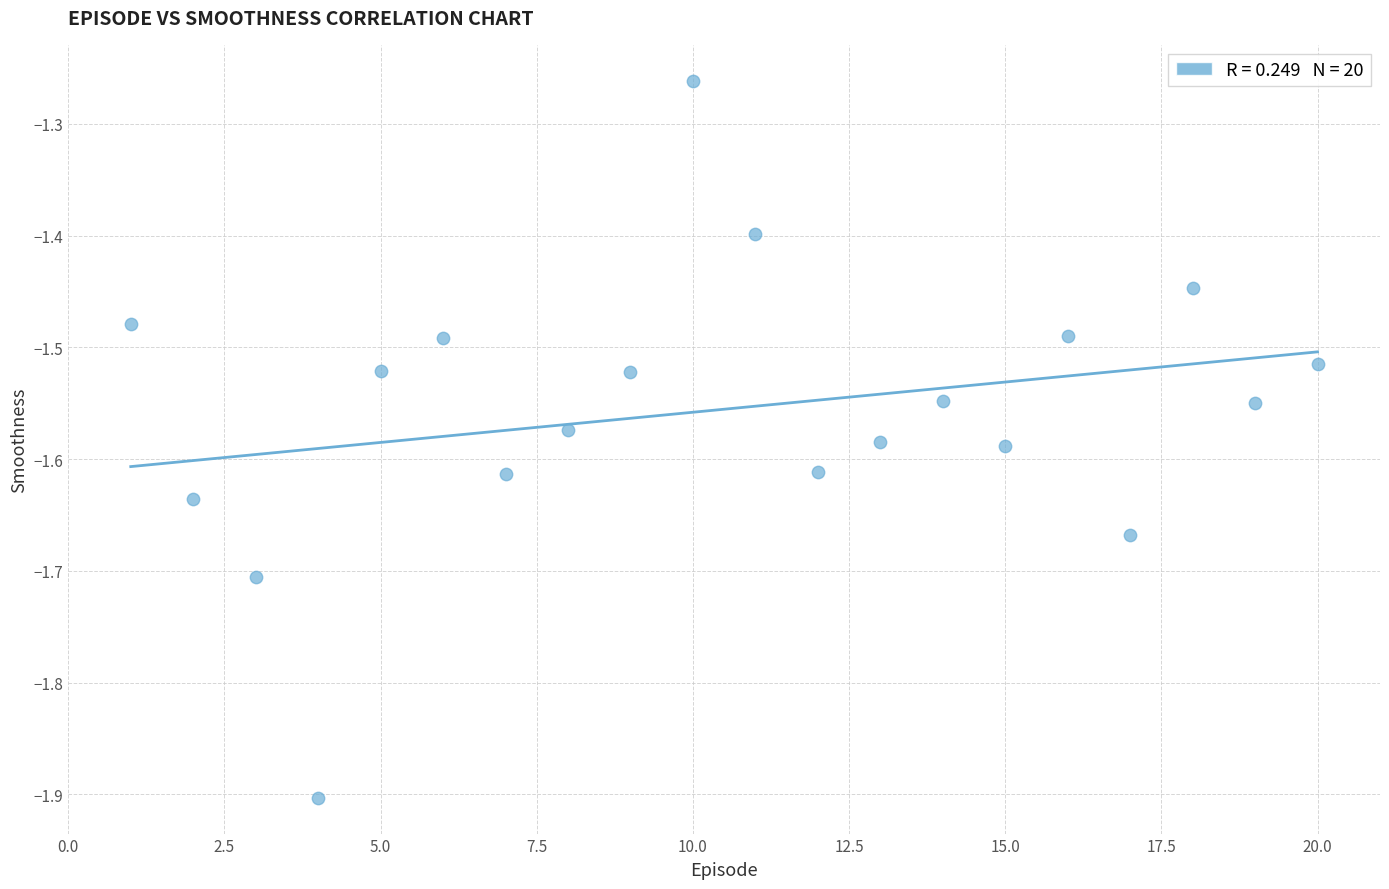

What is the range of Y values (max minus min)?

0.6